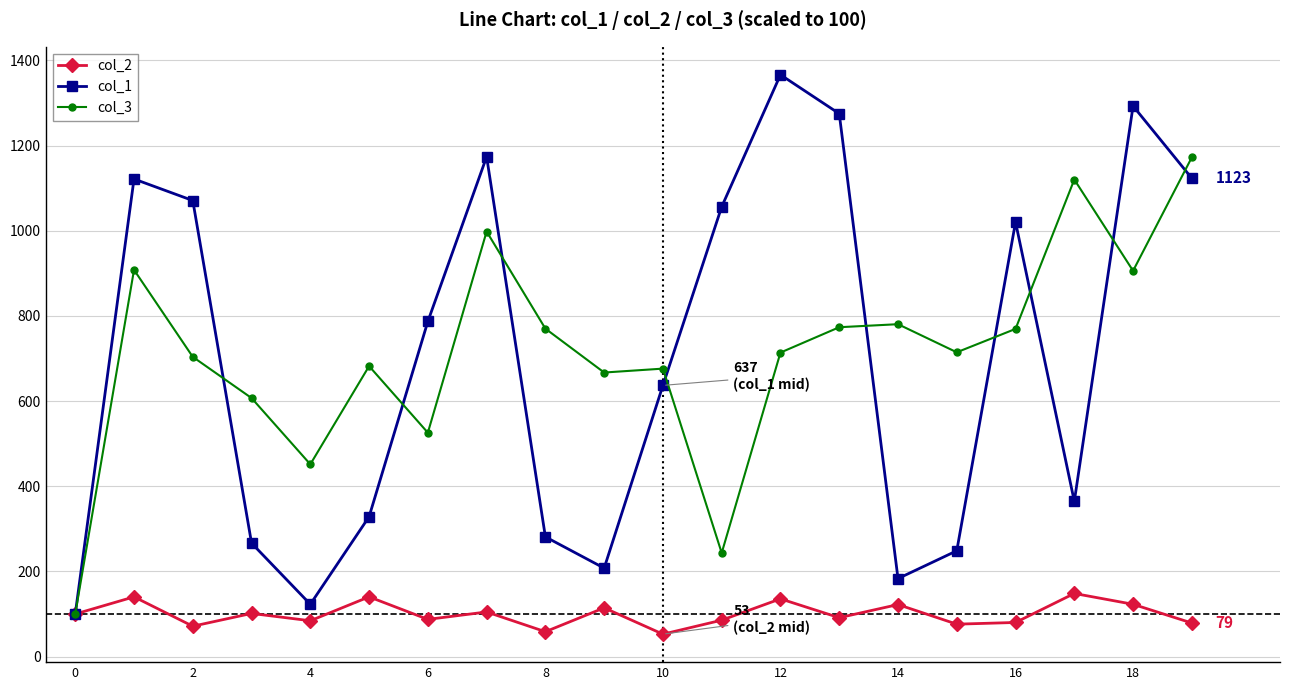

How many interior local peaks does the col_2 series have?

8